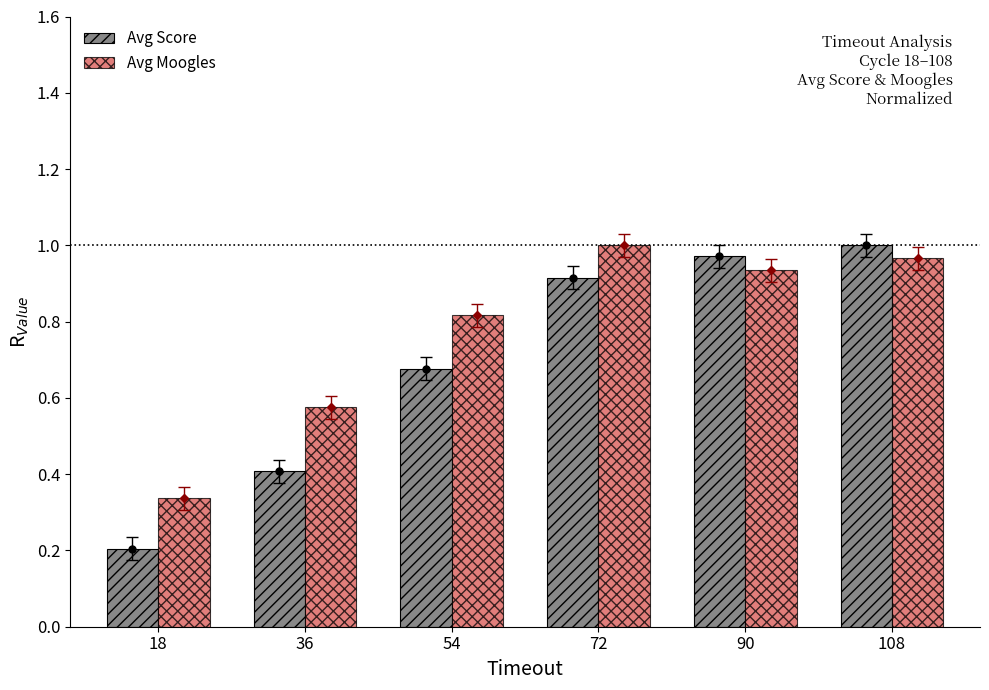

List the labels in order of Avg Score value, smallest first.

18, 36, 54, 72, 90, 108